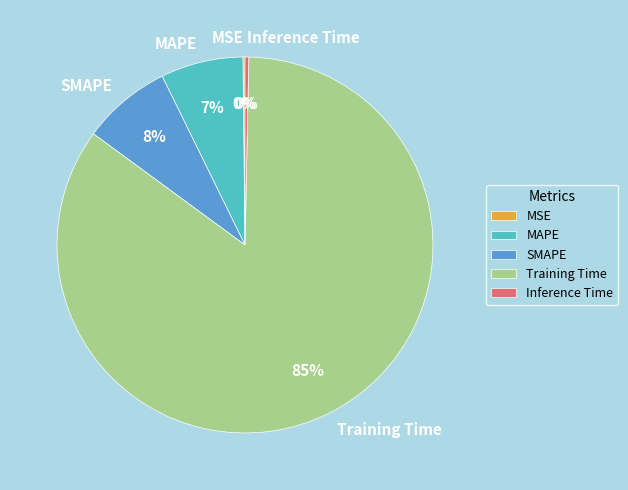

Combined, do SMAPE and MAPE account for over 50%?

No